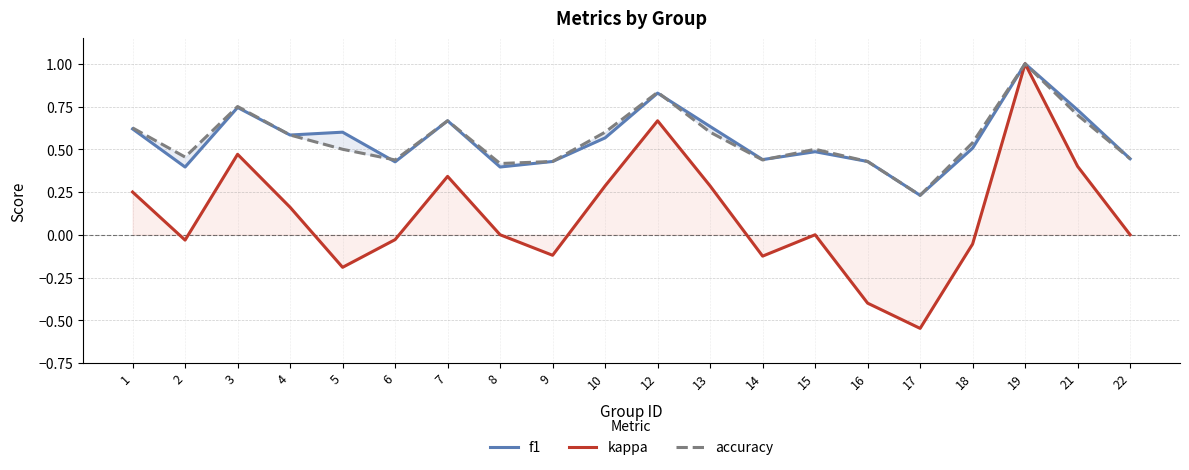

List the labels in order of f1 value, smallest first.

17, 2, 8, 6, 9, 16, 14, 22, 15, 18, 10, 4, 5, 1, 13, 7, 21, 3, 12, 19